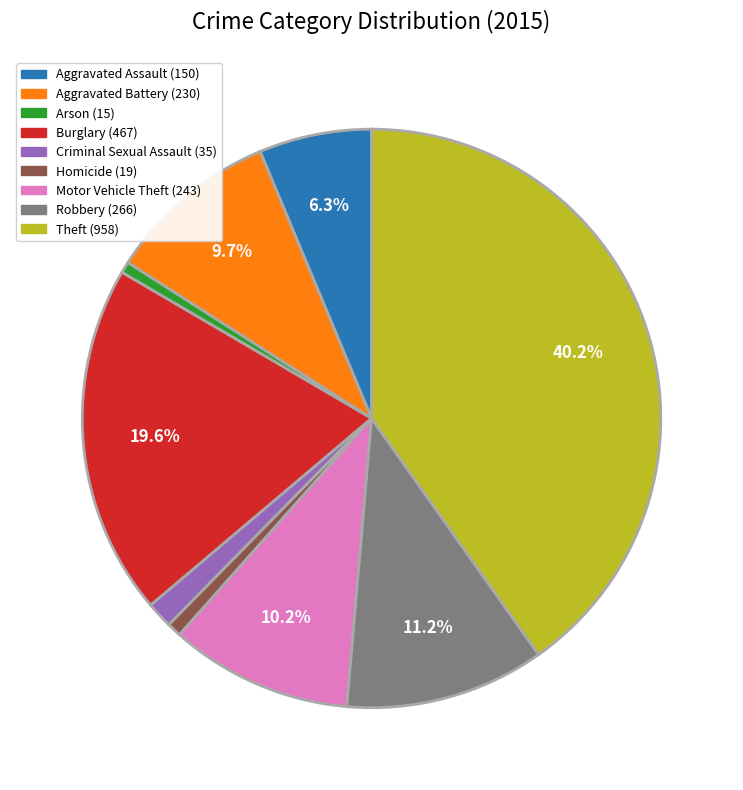

To the nearest percent, what percentage of the pie is Arson?

1%